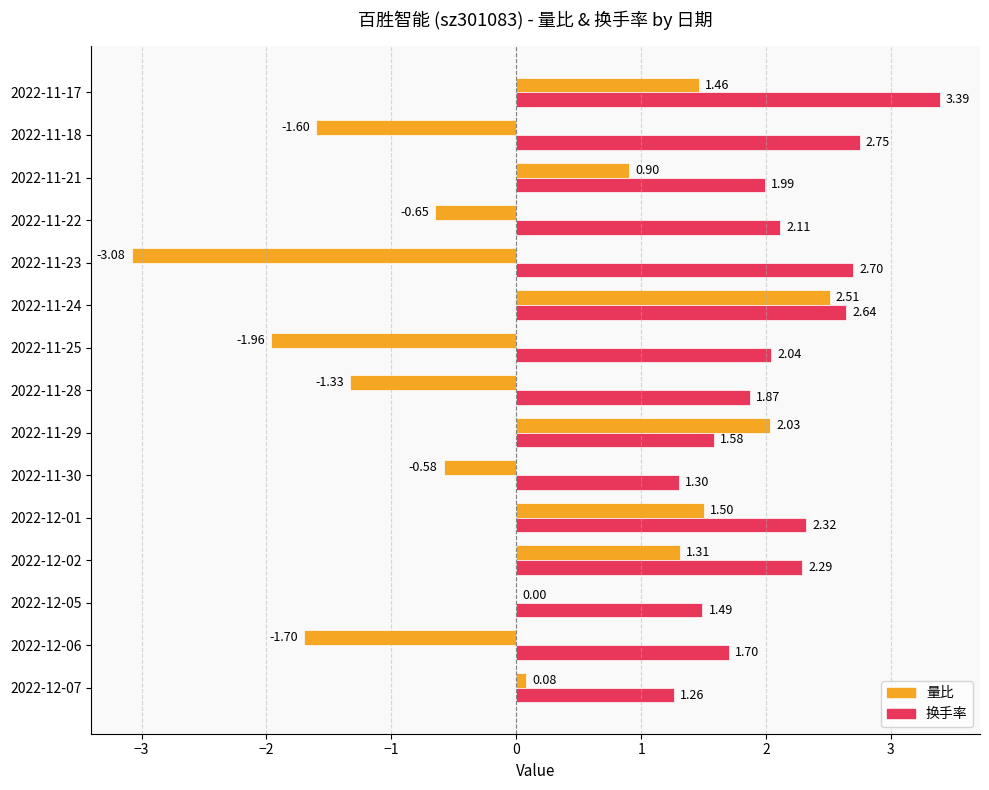

What is the average value of the 量比 series?

-0.1